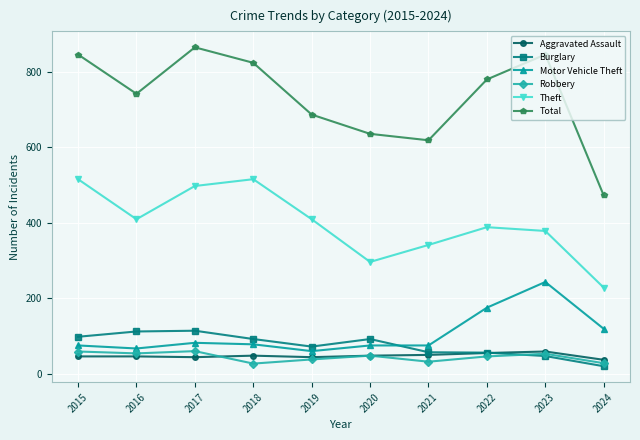

Which series has the largest range (max minus min)?

Total